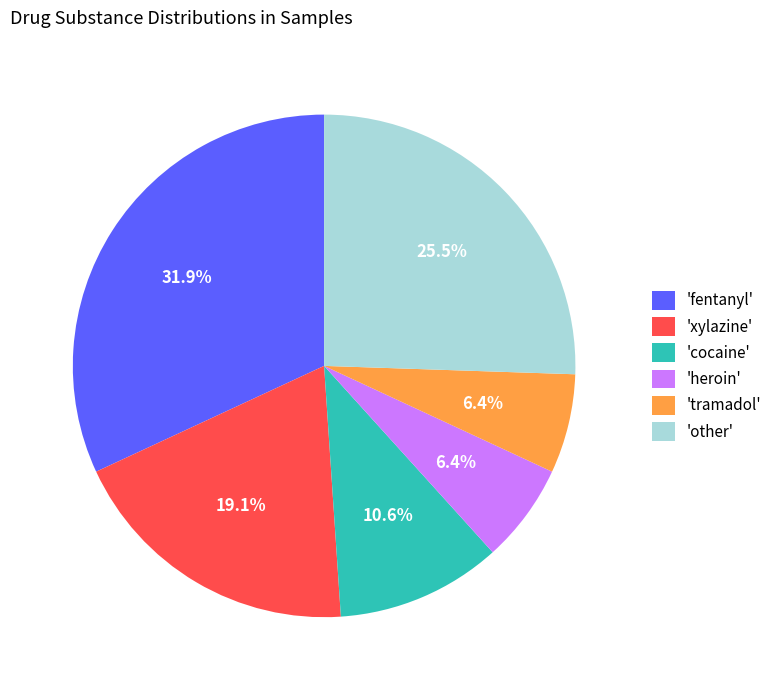

To the nearest percent, what is the difference between the largest and smallest slice percentages?

26%